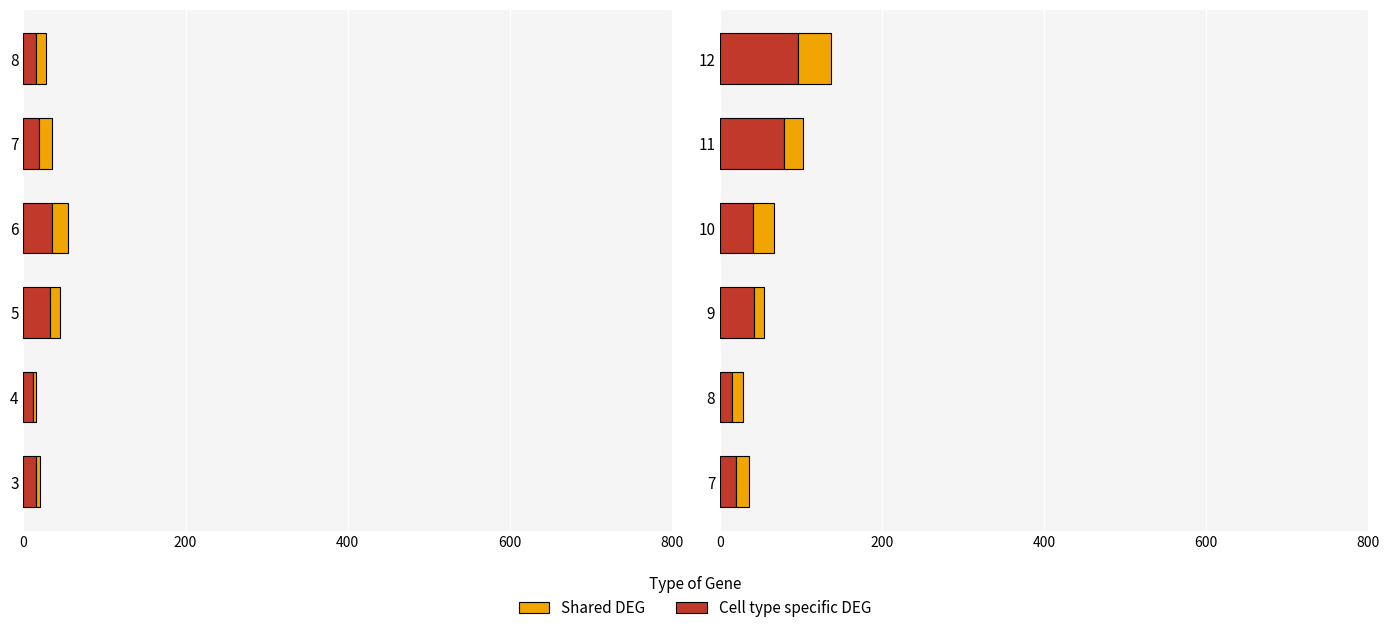

The Cell type specific DEG series shows 4.8 at 7. True or false?

False